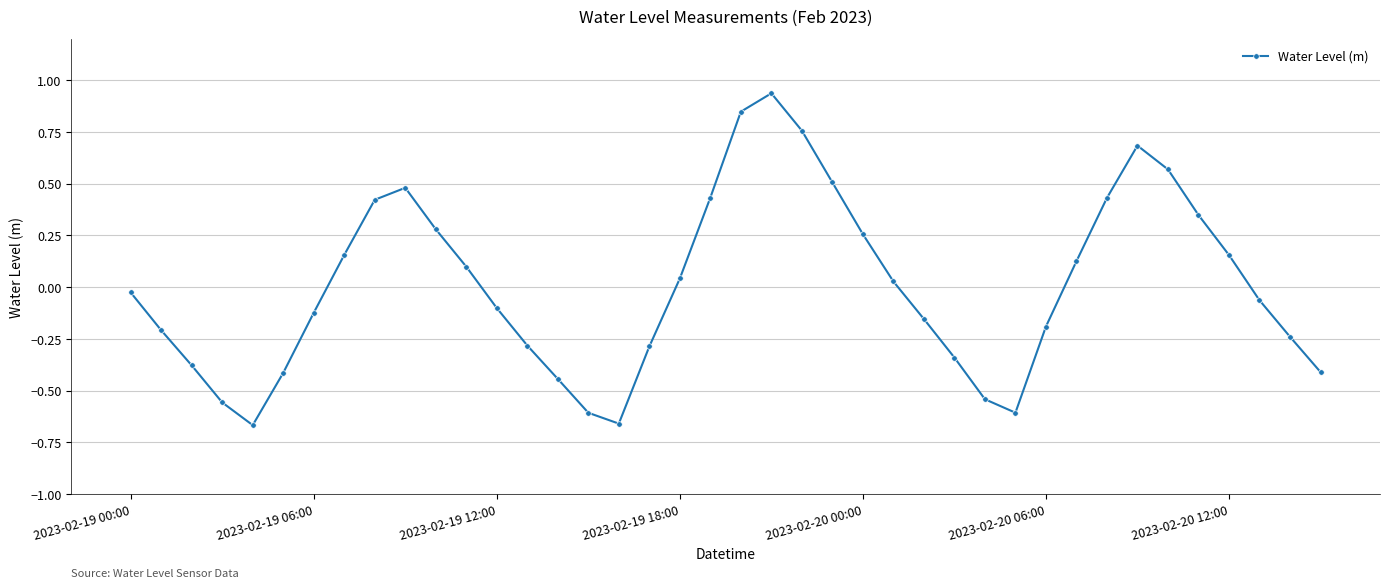

How many values are above zero?

19